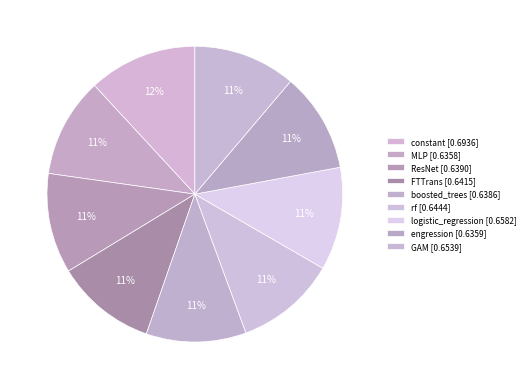

Which category has the biggest portion of the pie?

constant